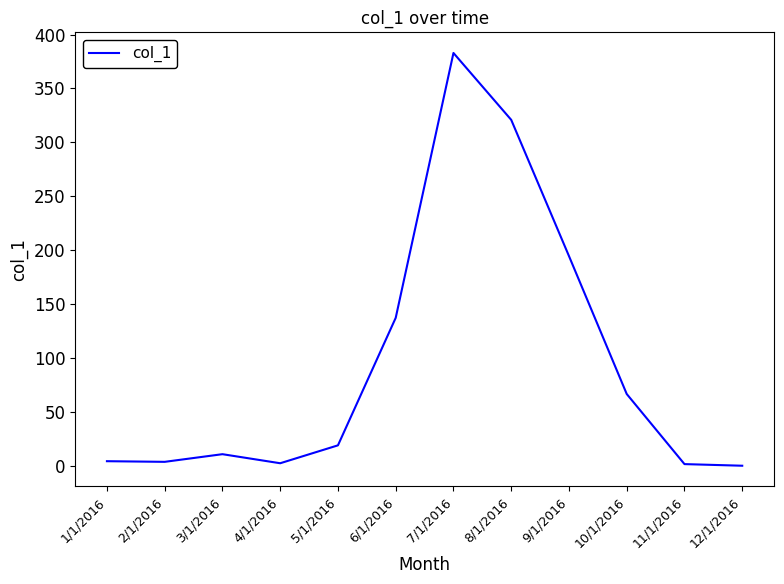

At which category does the chart reach its peak across all series?

7/1/2016